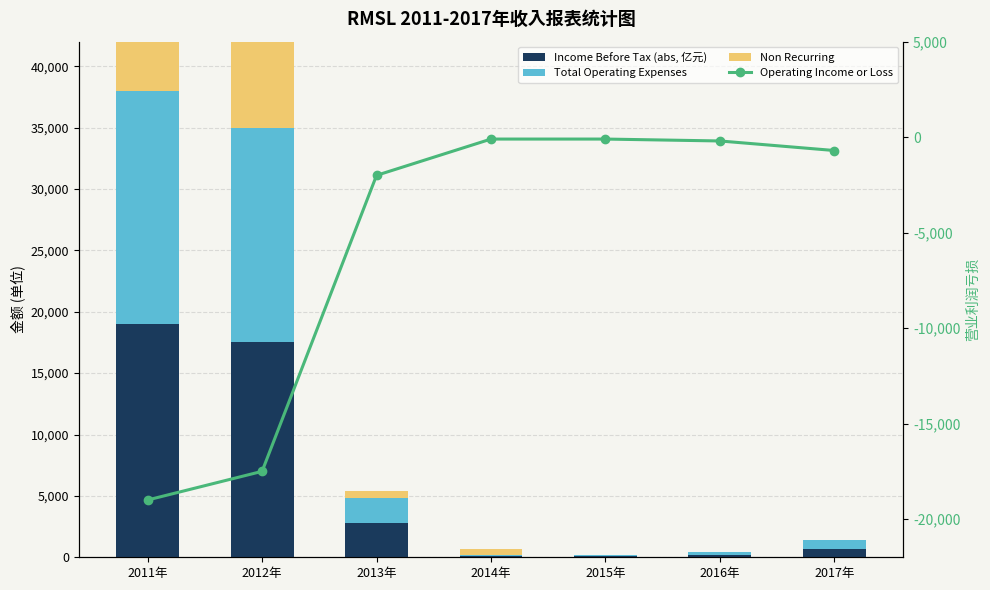

Reading right to left, list all the values displayed in this chart.

Income Before Tax (abs, 亿元): 700	200	100	100	2800	17500	19000
Total Operating Expenses: 700	200	100	100	2000	17500	19000
Non Recurring: 0	0	0	500	600	16100	18900
Operating Income or Loss: -700	-200	-100	-100	-2000	-17500	-19000